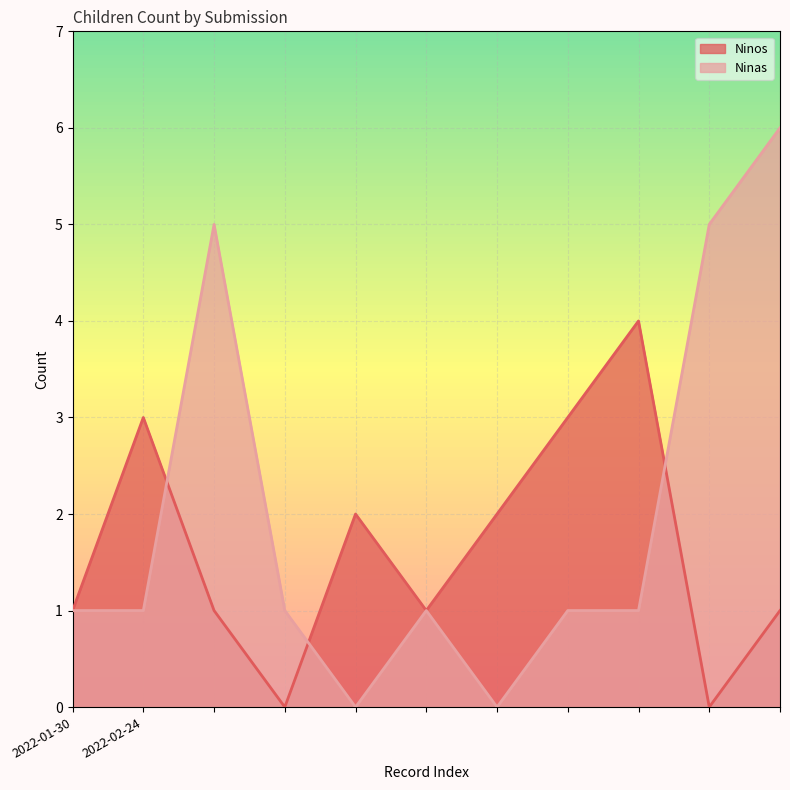

At which category does Ninas reach its first local valley?

2022-02-24